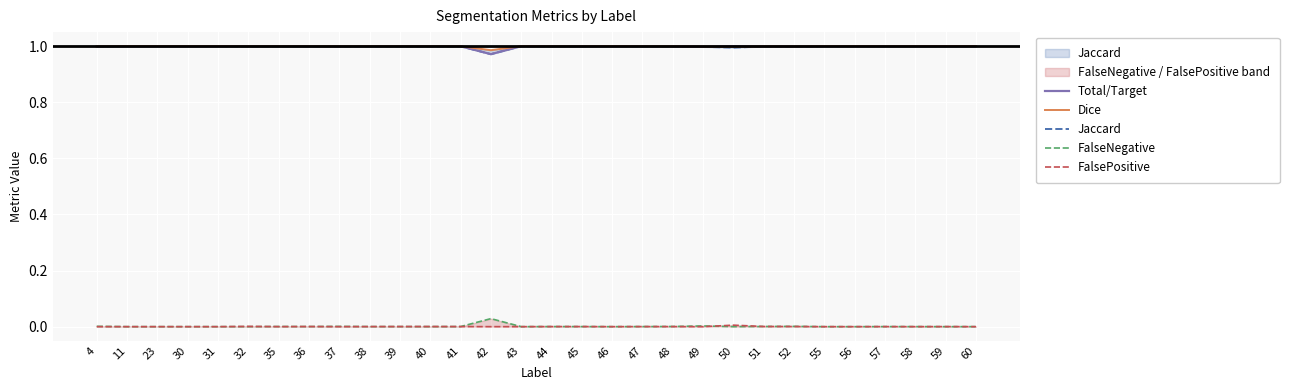

Where is FalsePositive nearest to the value 0?

4